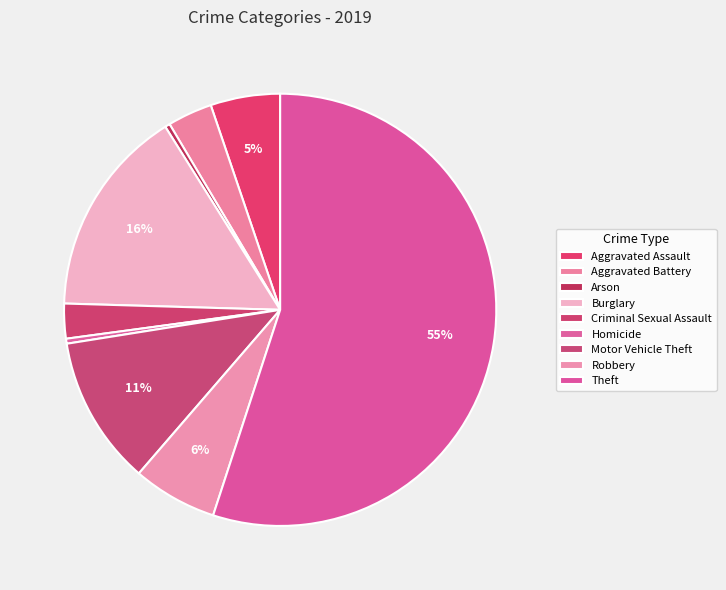

Count the number of slices in the pie.

9